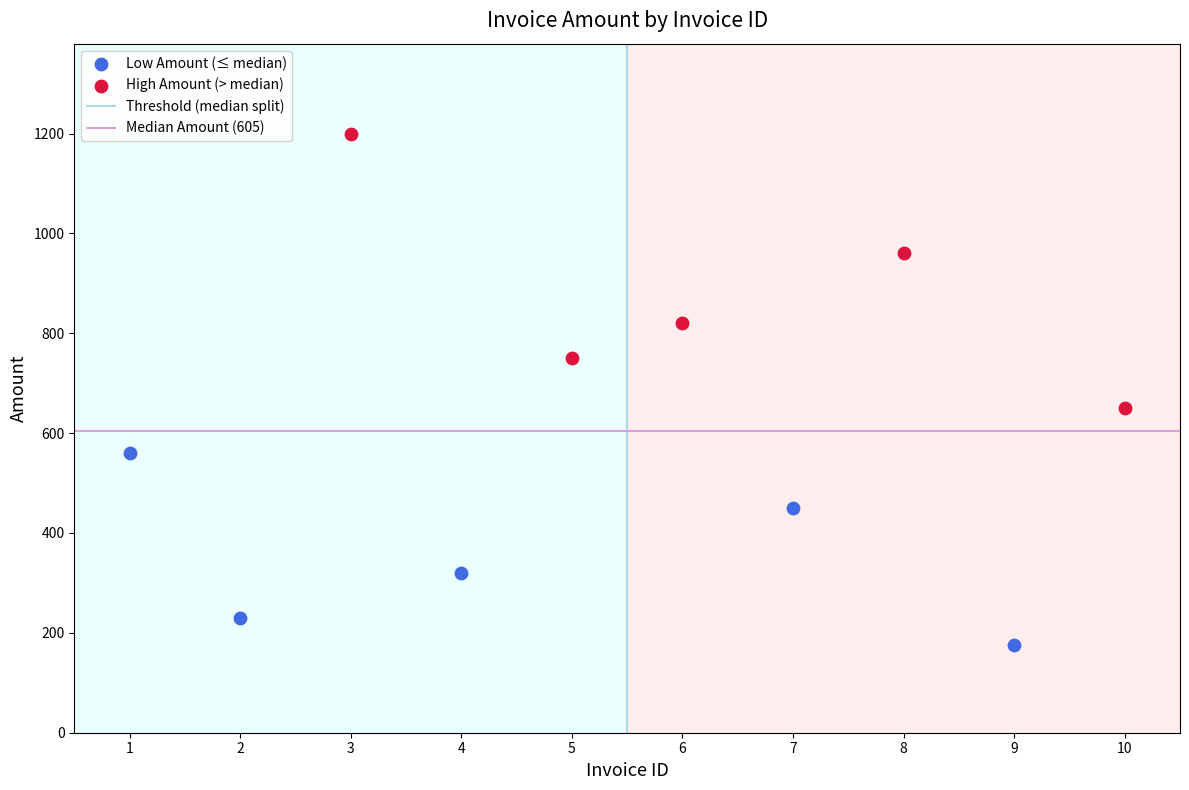

Which series reaches the maximum Y coordinate?

High Amount (> median)